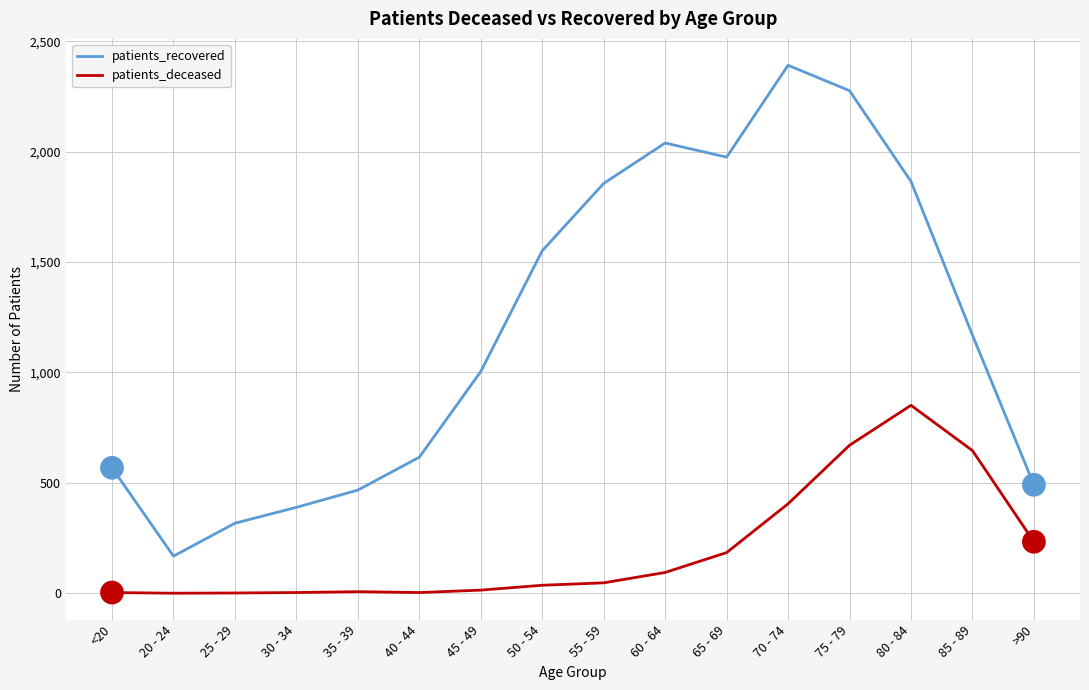

Is the value of patients_recovered at 75 - 79 greater than the value of patients_deceased at >90?

Yes